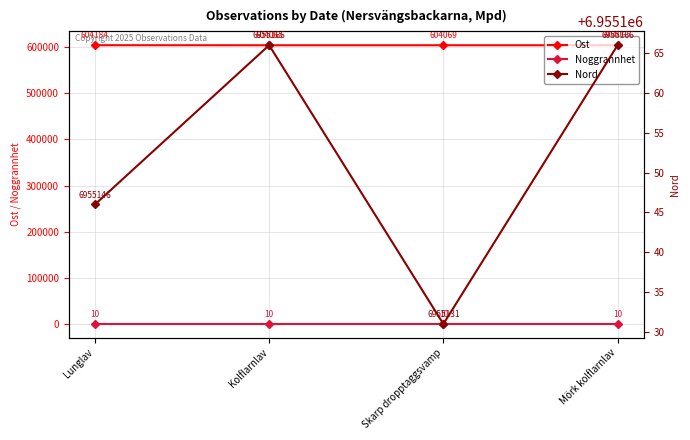

Reading left to right, extract all data points from this chart.

Ost: 604184	604065	604069	604065
Noggrannhet: 10	10	10	10
Nord: 6955146	6955166	6955131	6955166